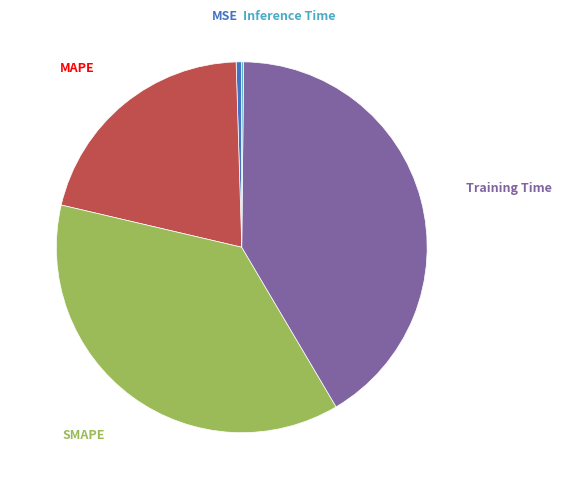

Is there any slice that represents more than half of the pie?

No